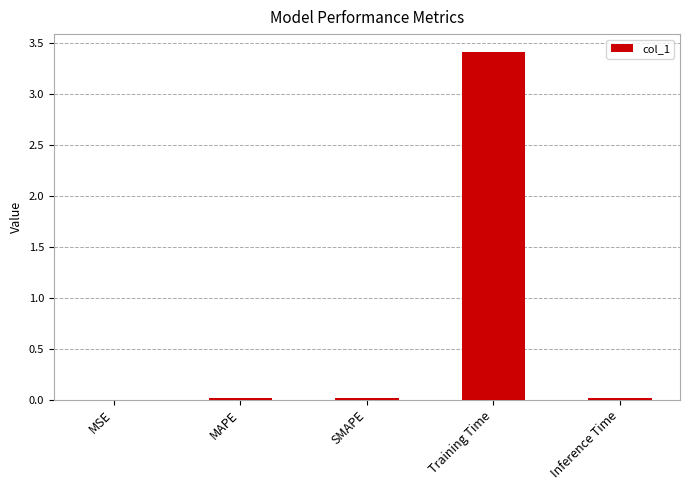

What is the approximate value at Training Time?

3.4